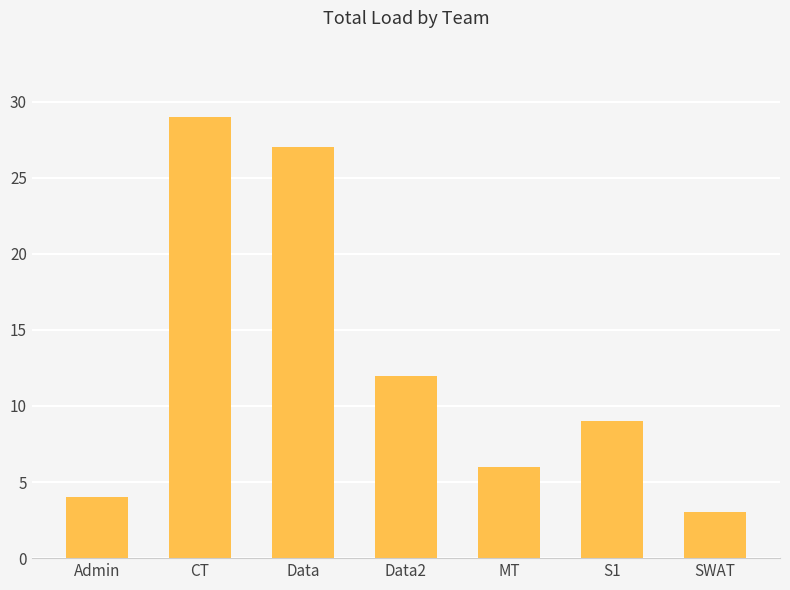

Approximately how many times larger is the value at Admin compared to MT?

0.7